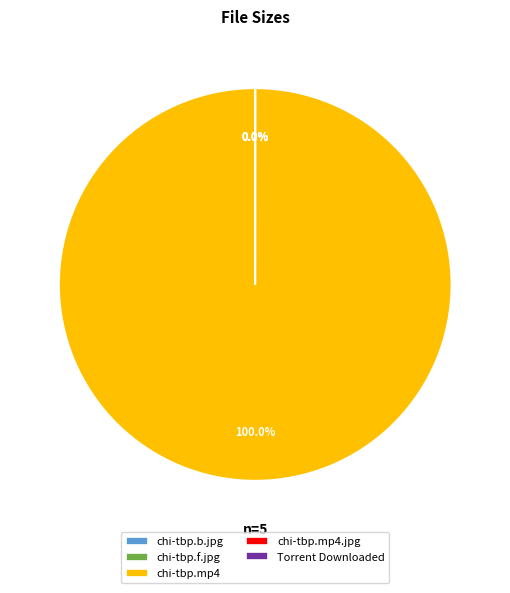

Which slice is the largest?

chi-tbp.mp4